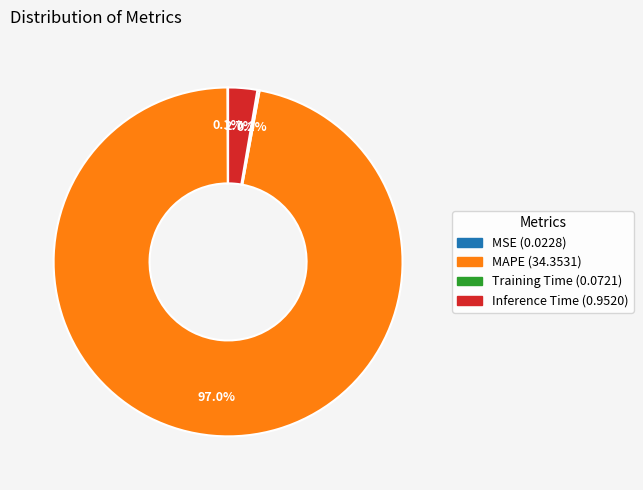

True or false: MAPE accounts for 97% of the total.

True